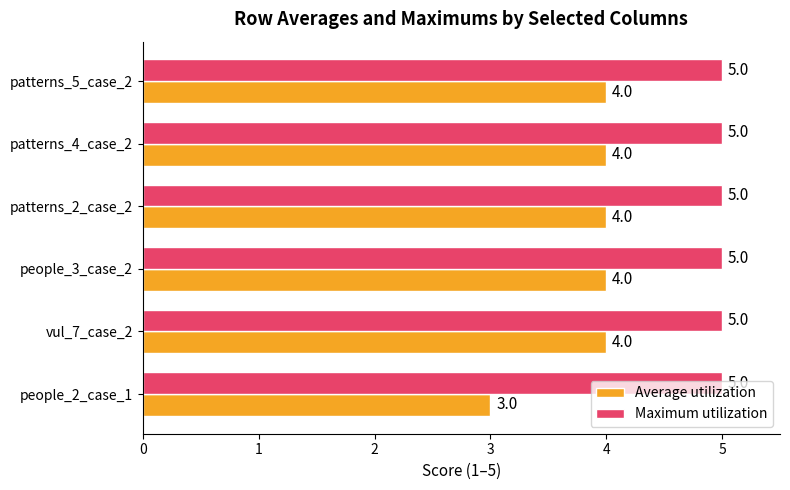

Between people_2_case_1 and patterns_5_case_2, which series saw the biggest shift?

Average utilization